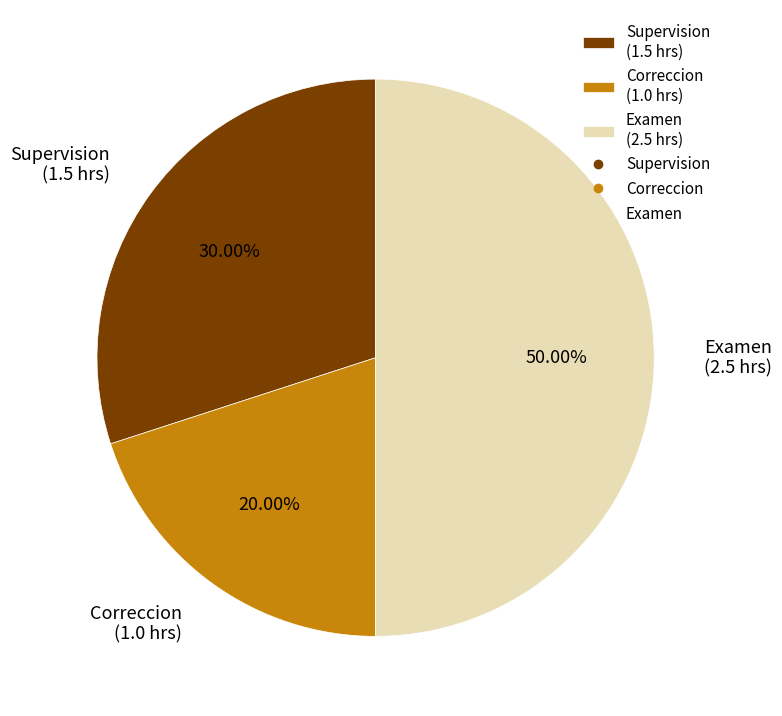

True or false: Correccion accounts for 8% of the total.

False